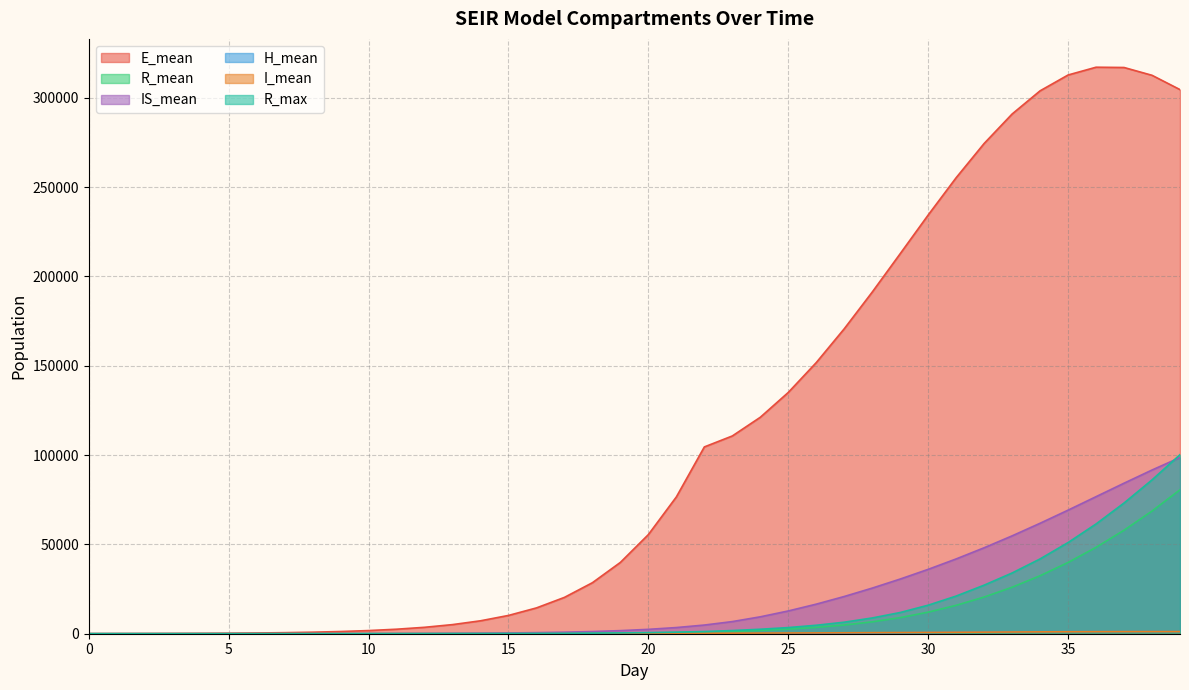

What are all the series names shown in the legend?

E_mean, R_mean, IS_mean, H_mean, I_mean, R_max